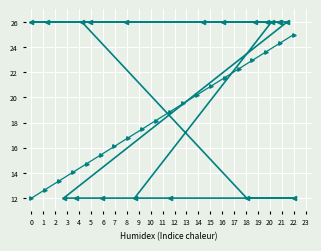

True or false: col_1 trend has a value of 16.9 at 1.

False